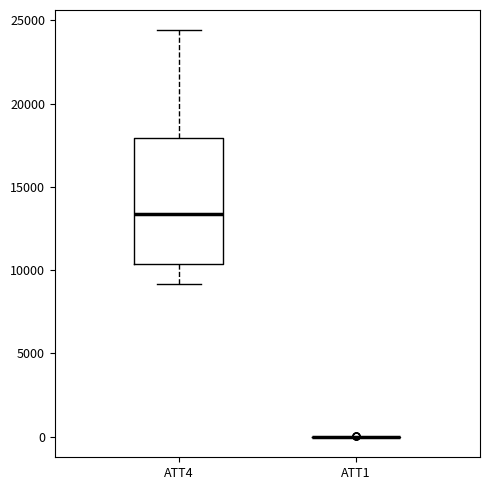

Which box is the tallest, from its lower edge to its upper edge?

ATT4